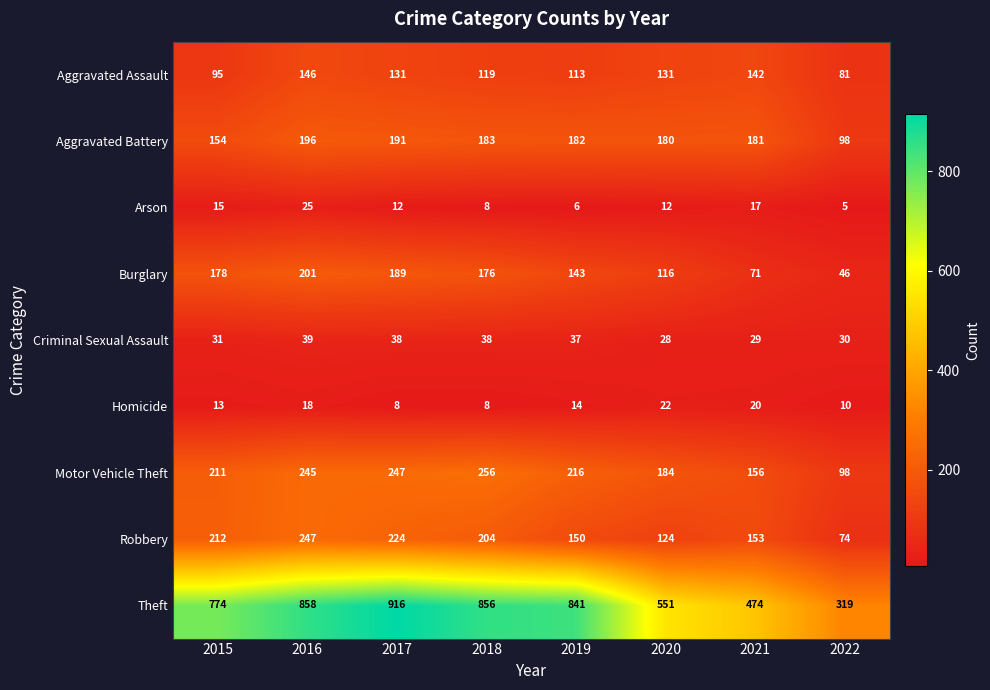

What is the difference between the highest and lowest values at 2018?

848